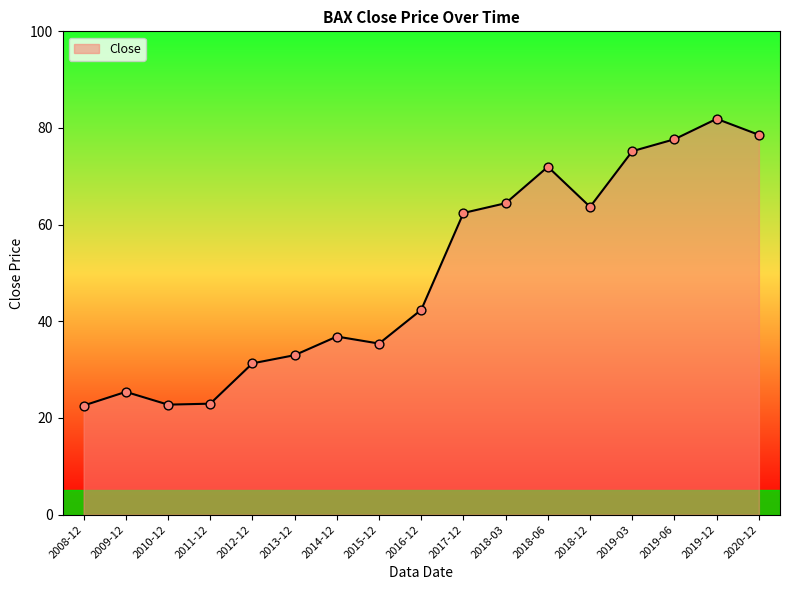

What is the change in value from 2008-12 to 2019-03?

+52.6